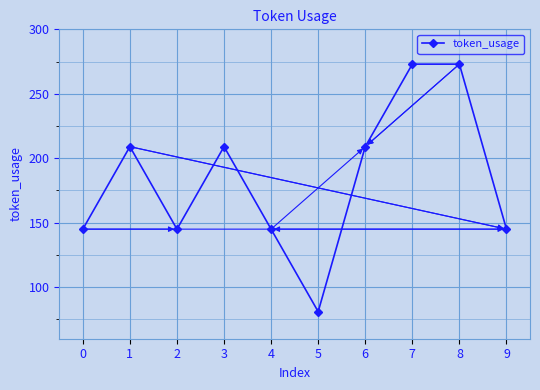

What is the minimum value shown in the chart?

81